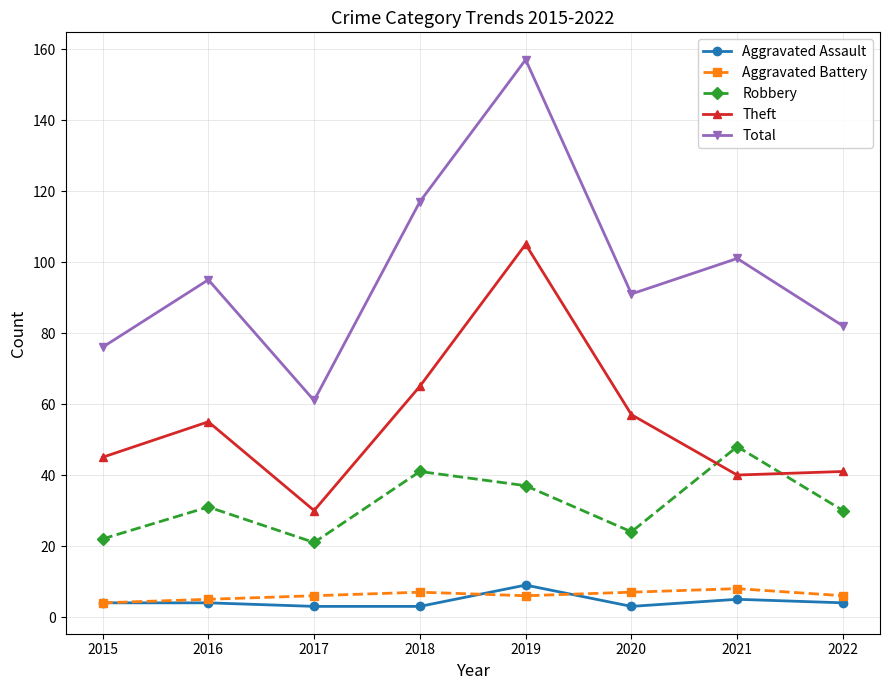

Rank the categories by Total value from lowest to highest.

2017, 2015, 2022, 2020, 2016, 2021, 2018, 2019